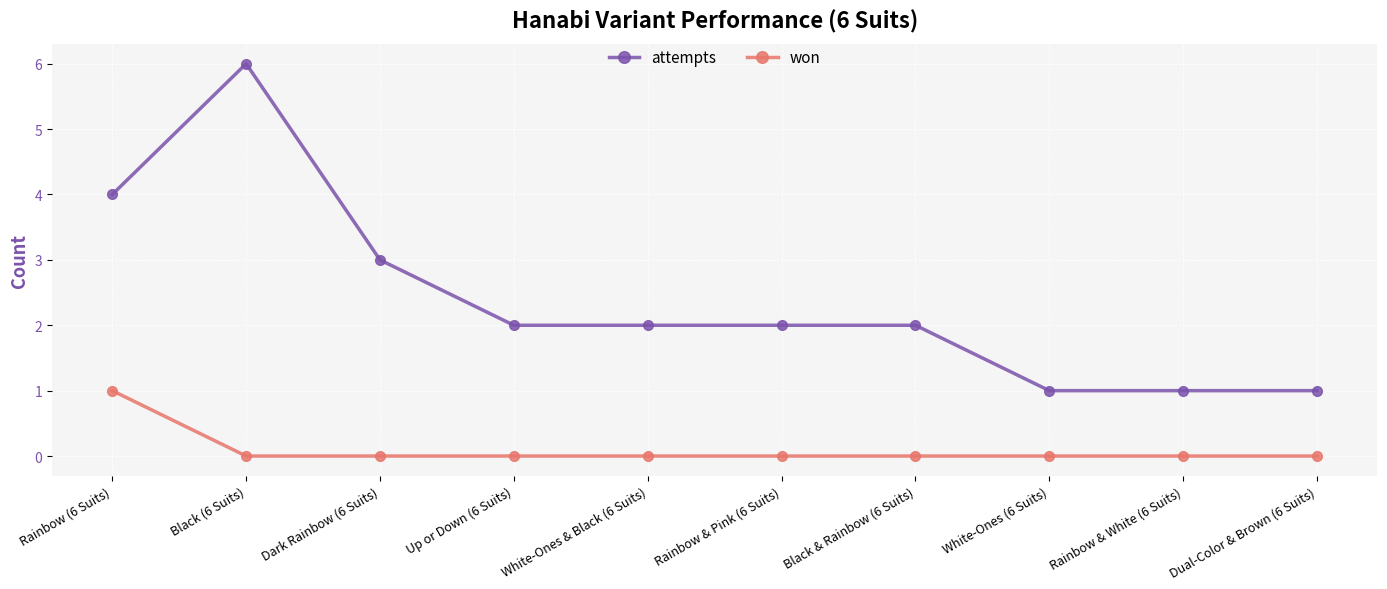

True or false: attempts and won intersect in this chart.

False